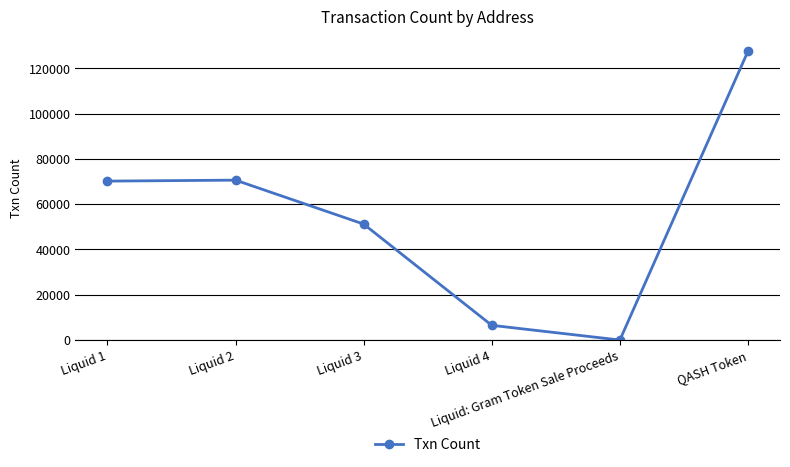

What is the change in value from Liquid 3 to Liquid 4?

-44725